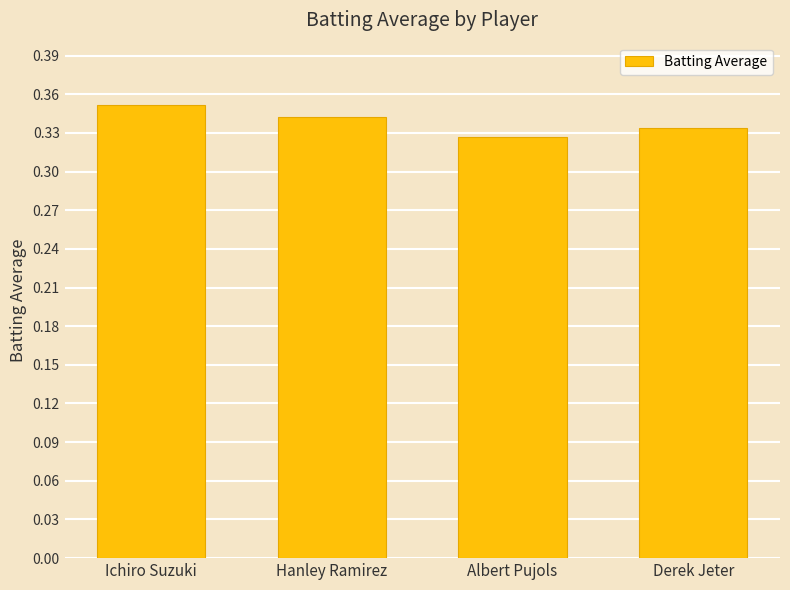

How many values are between 0 and 1?

4